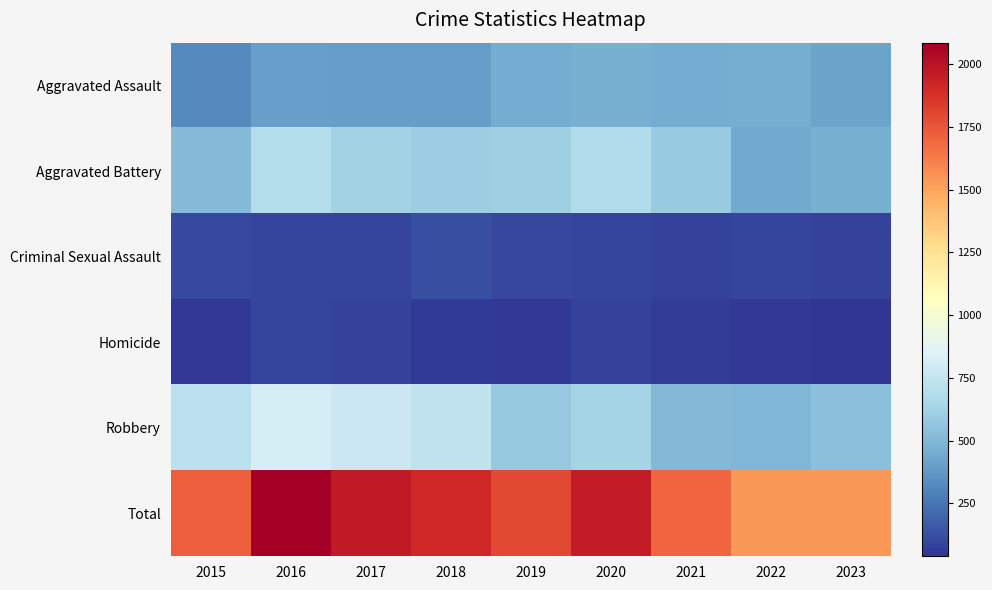

What is the total value across all series at 2020?

3918